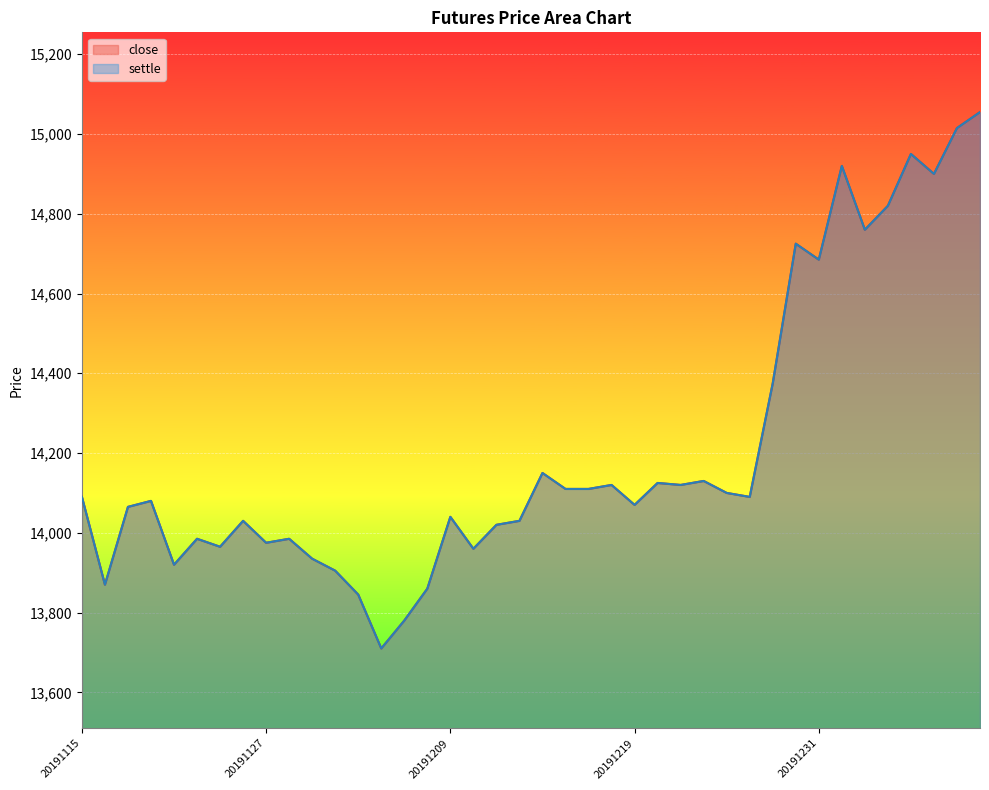

Read the close value at 20191125, to the nearest 100.

14000